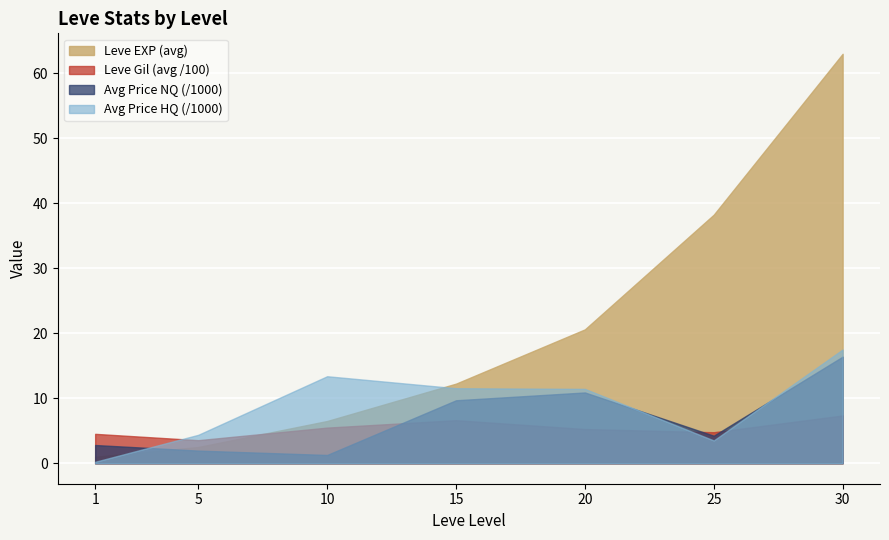

What is the label of the 2nd point from the right?

25